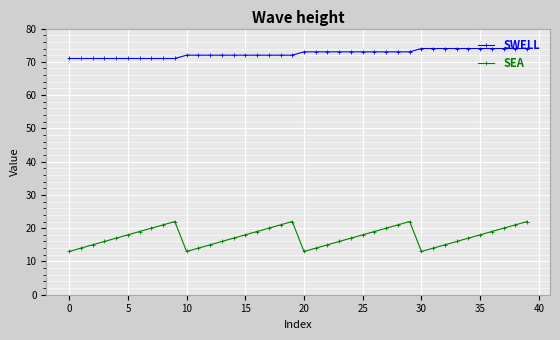

List the series in order of their overall mean, lowest first.

SEA, SWELL